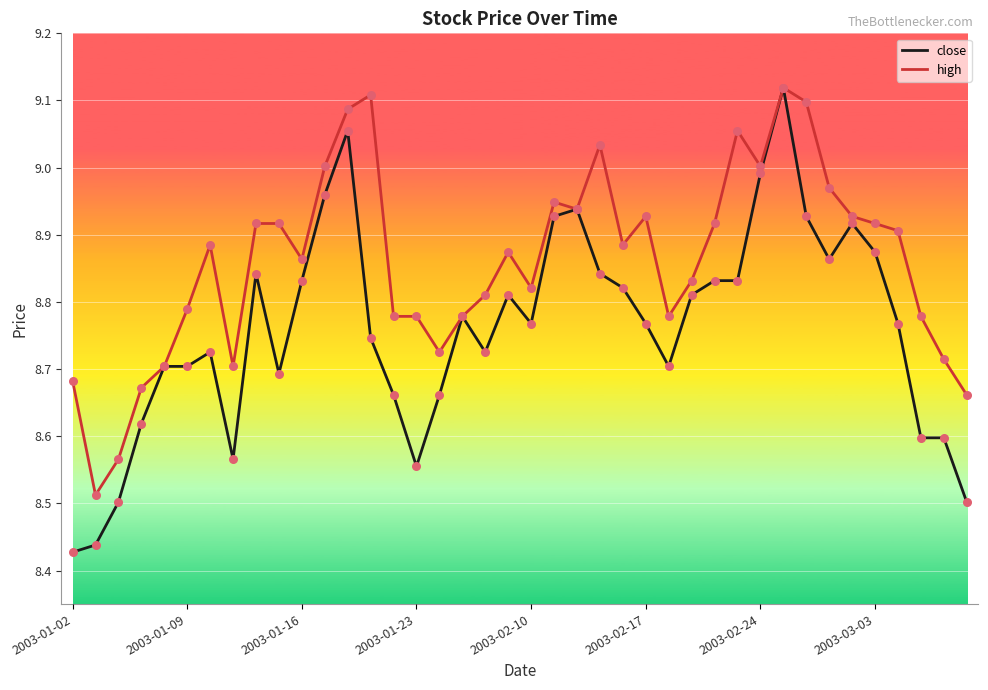

Which series has the largest range (max minus min)?

close